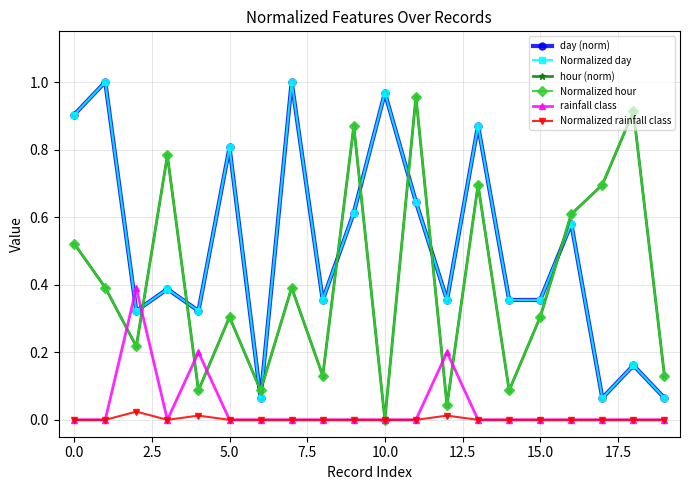

True or false: Normalized rainfall class and day (norm) intersect in this chart.

False